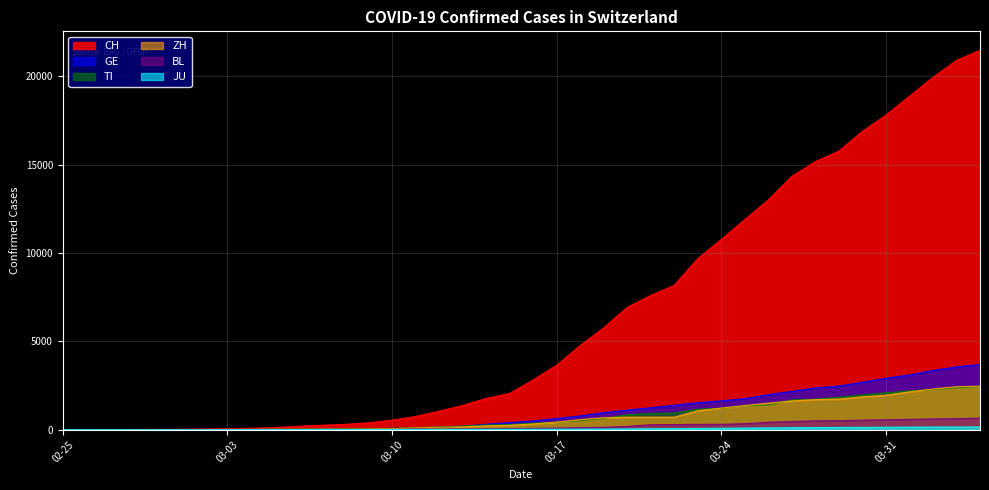

Which series has the largest range (max minus min)?

CH